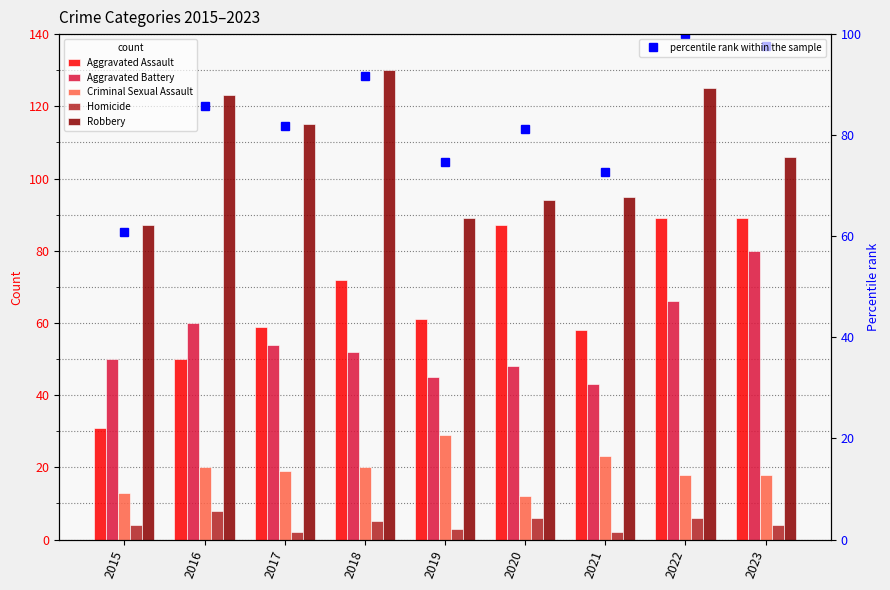

Rank the series by their maximum value, from highest to lowest.

Robbery, percentile rank within the sample, Aggravated Assault, Aggravated Battery, Criminal Sexual Assault, Homicide